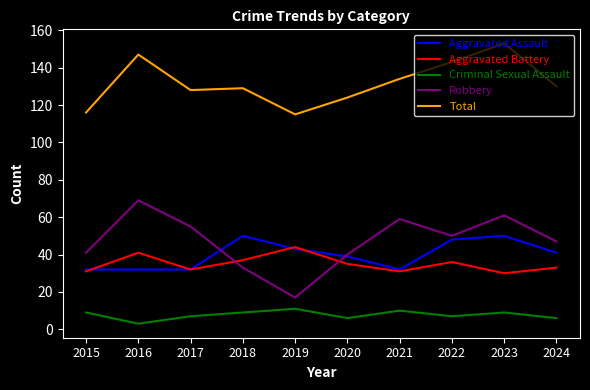

Which series ends up on top after the final intersection of Robbery and Aggravated Assault?

Robbery